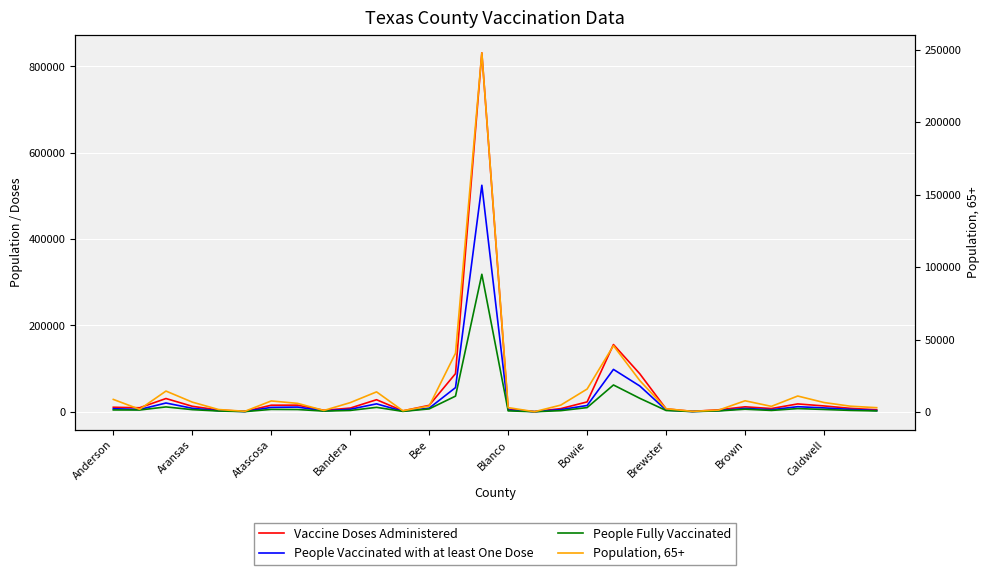

What is the sum of the Vaccine Doses Administered values at 17 and Caldwell?

15819